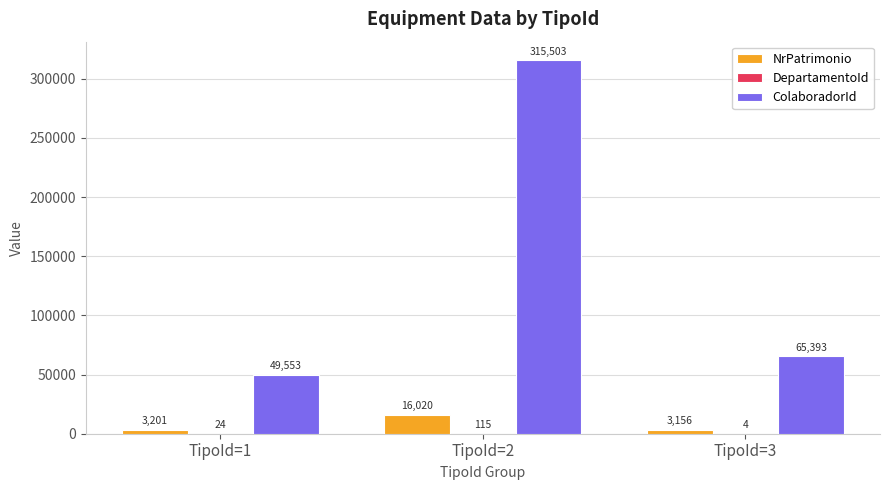

What is the sum of the ColaboradorId values at TipoId=3 and TipoId=1?

114946